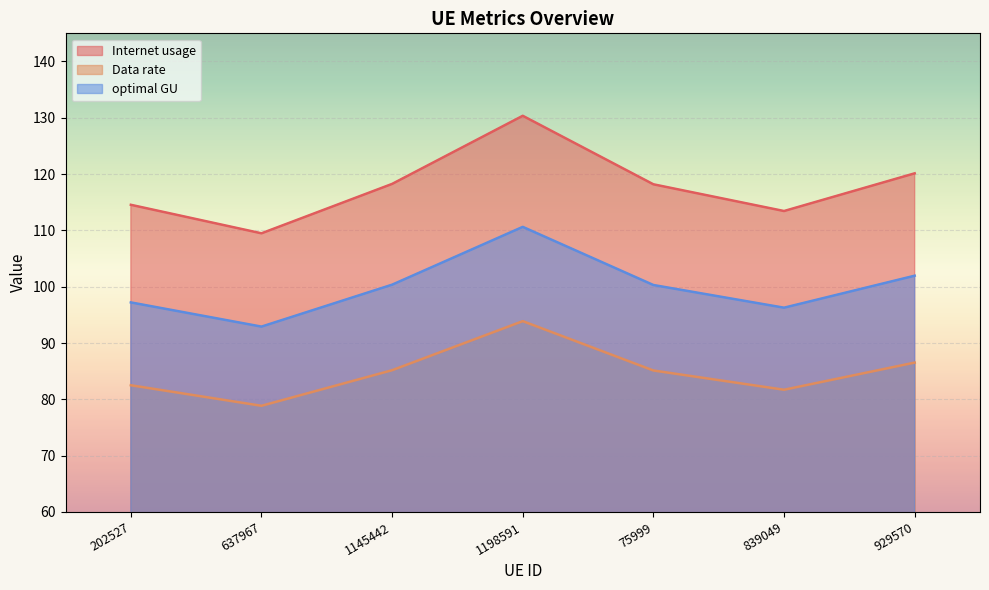

What is the total value across all series at 929570?

308.6